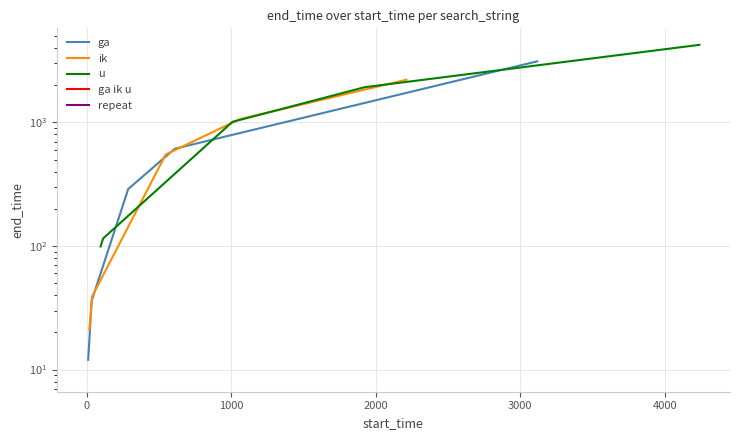

What is the difference between the second highest and second lowest values in the u series?

1811